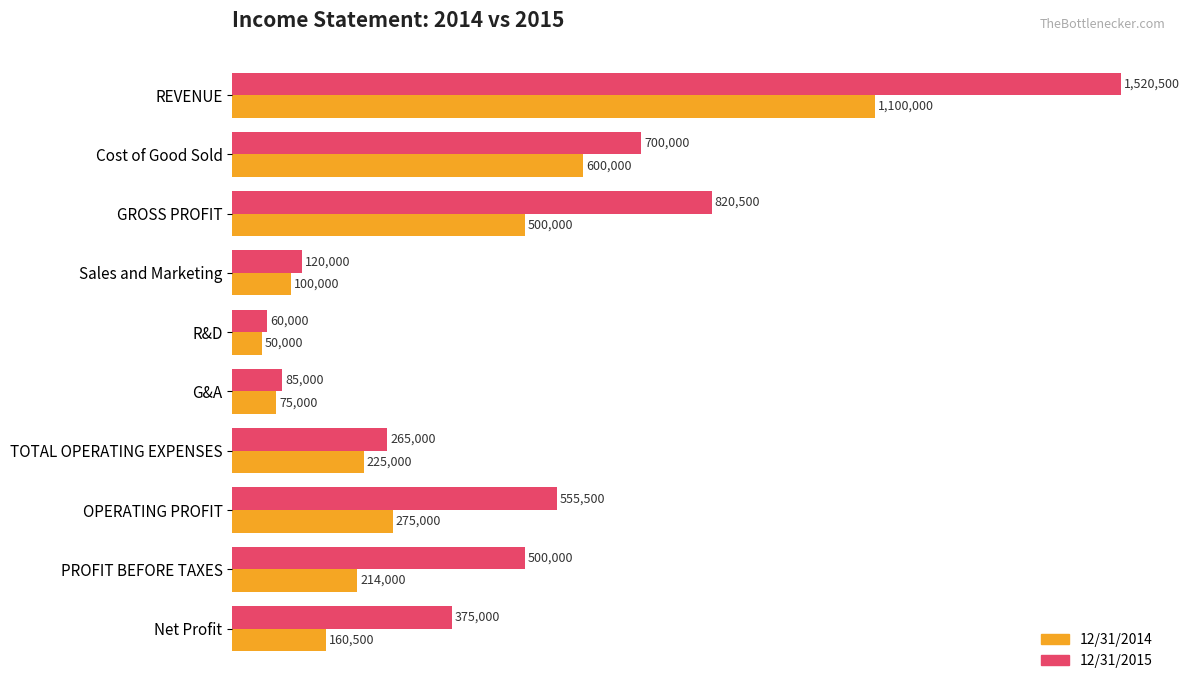

Reading right to left, transcribe all the data shown in this chart.

12/31/2014: 160500	214000	275000	225000	75000	50000	100000	500000	600000	1100000
12/31/2015: 375000	500000	555500	265000	85000	60000	120000	820500	700000	1520500